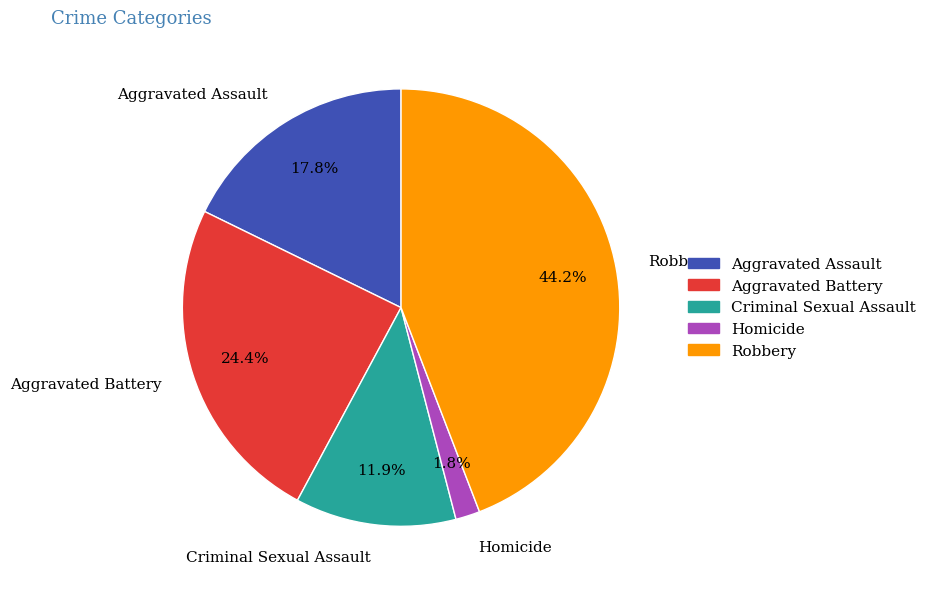

Is Criminal Sexual Assault the majority of the pie?

No